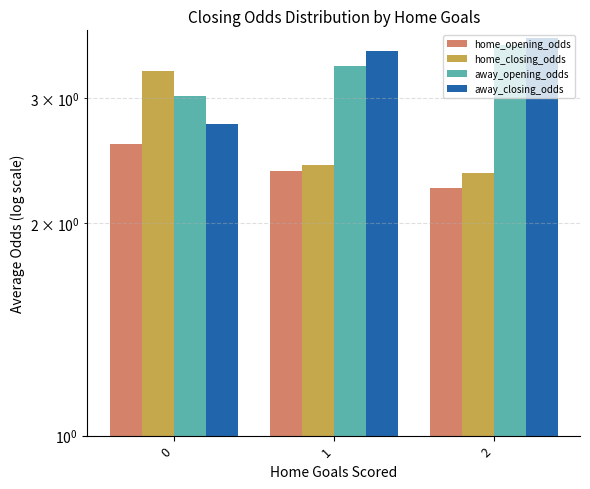

What is the average value of the away_closing_odds series?

3.3